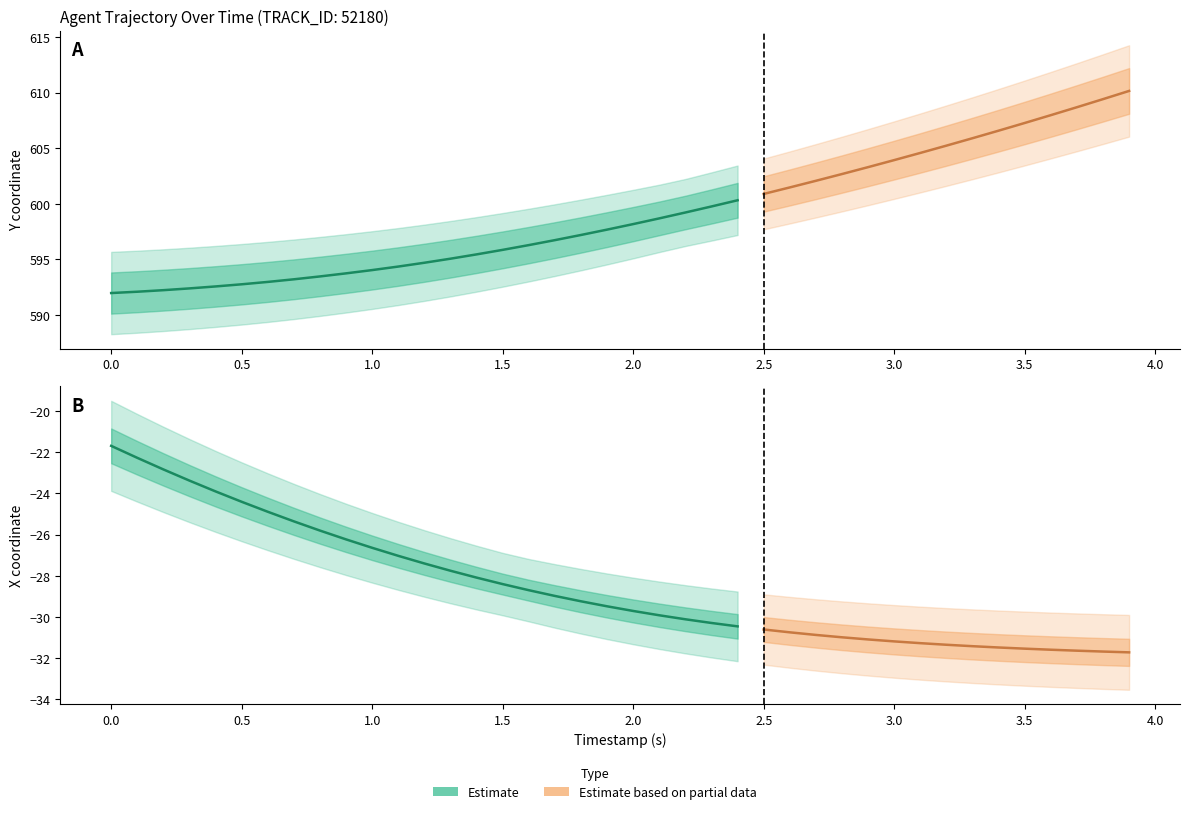

Which series has the largest range (max minus min)?

Y